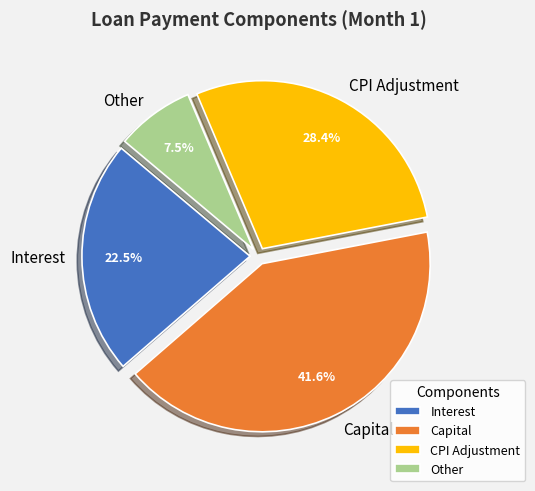

Rank the categories by value from highest to lowest.

Capital, CPI Adjustment, Interest, Other